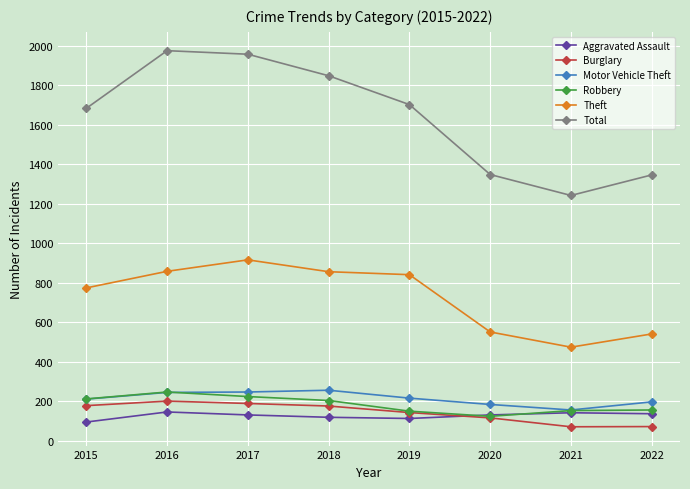

What is the total value across all series at 2021?

2238